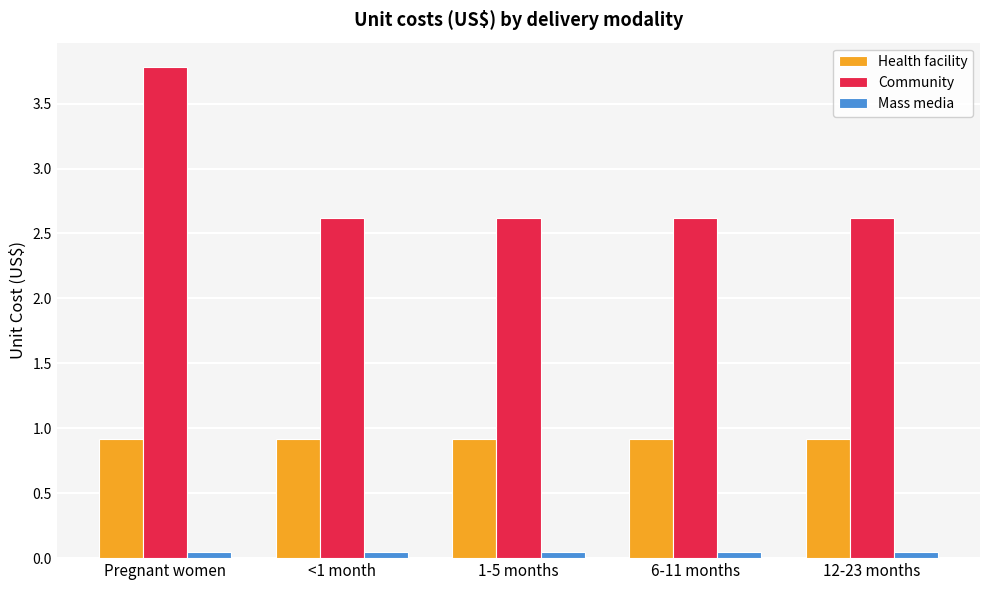

Count the Community values in the range 2 to 3.

4